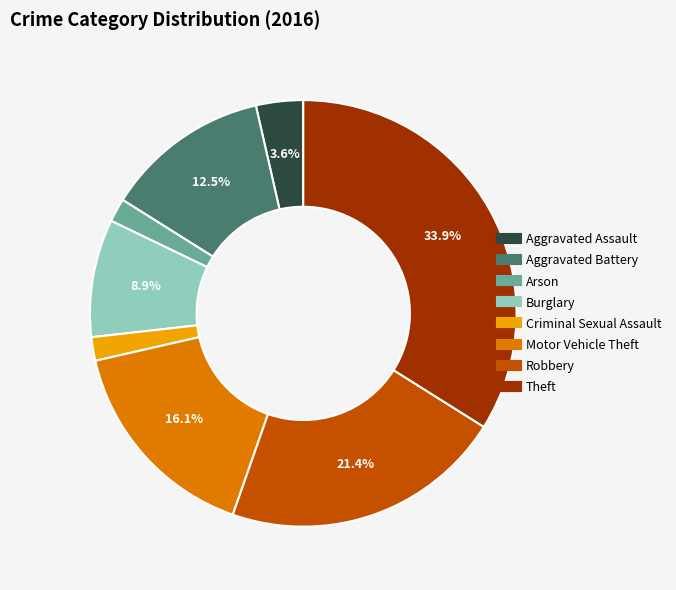

What is the largest slice in the pie chart?

Theft